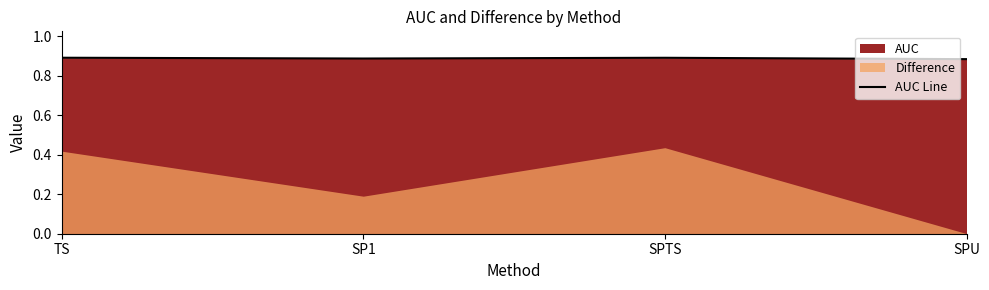

Rank the categories by value from highest to lowest.

TS, SPTS, SP1, SPU